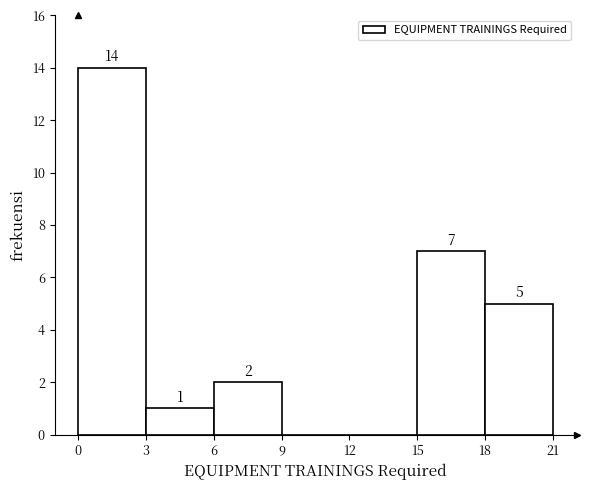

Which range on the x-axis has the tallest bar?

0 to 3